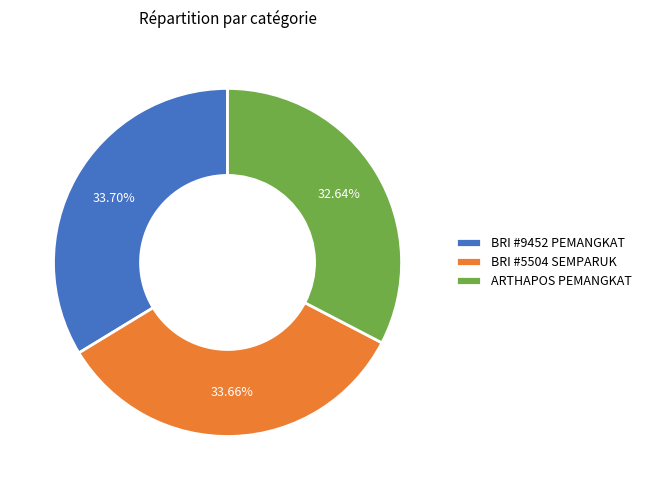

What is the ratio of the value at BRI #9452 PEMANGKAT to the value at ARTHAPOS PEMANGKAT?

1.0